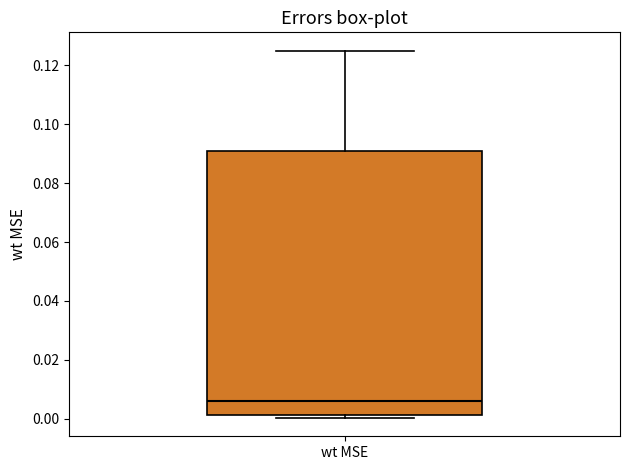

Read this box plot against the y-axis: the position of the median line, the range covered by the box, and the ends of both whiskers. The values are not printed on the chart, so give them approximately, as read against the axis.

median 0.006, box 0.002 to 0.090, whiskers 0.000 to 0.126